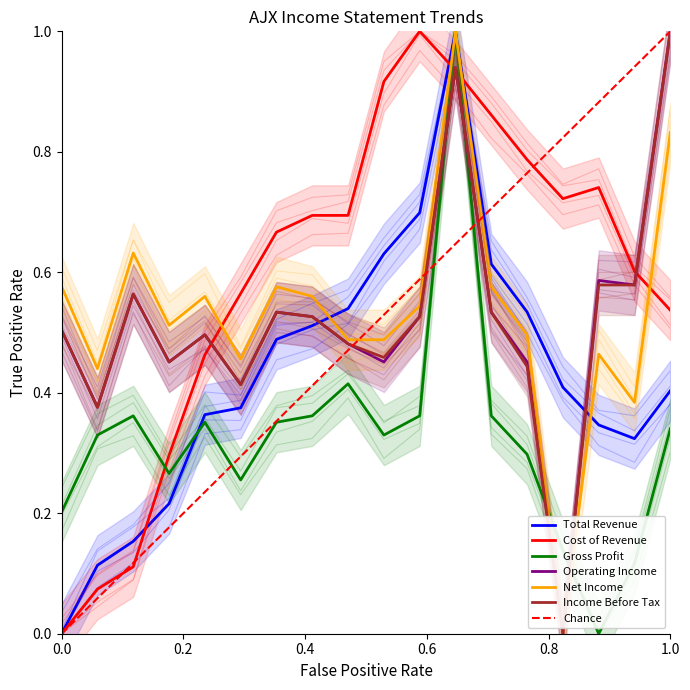

Reading left to right, transcribe all the data shown in this chart.

Total Revenue: 0.0	0.1	0.2	0.2	0.4	0.4	0.5	0.5	0.5	0.6	0.7	1.0	0.6	0.5	0.4	0.3	0.3	0.4
Cost of Revenue: 0.0	0.1	0.1	0.3	0.5	0.6	0.7	0.7	0.7	0.9	1.0	0.9	0.9	0.8	0.7	0.7	0.6	0.5
Gross Profit: 0.2	0.3	0.4	0.3	0.4	0.3	0.4	0.4	0.4	0.3	0.4	1.0	0.4	0.3	0.1	0.0	0.1	0.3
Operating Income: 0.5	0.4	0.6	0.5	0.5	0.4	0.5	0.5	0.5	0.5	0.5	0.9	0.5	0.5	0.0	0.6	0.6	1.0
Net Income: 0.6	0.4	0.6	0.5	0.6	0.5	0.6	0.6	0.5	0.5	0.5	1.0	0.6	0.5	0.0	0.5	0.4	0.8
Income Before Tax: 0.5	0.4	0.6	0.5	0.5	0.4	0.5	0.5	0.5	0.5	0.5	0.9	0.5	0.4	0.0	0.6	0.6	1.0